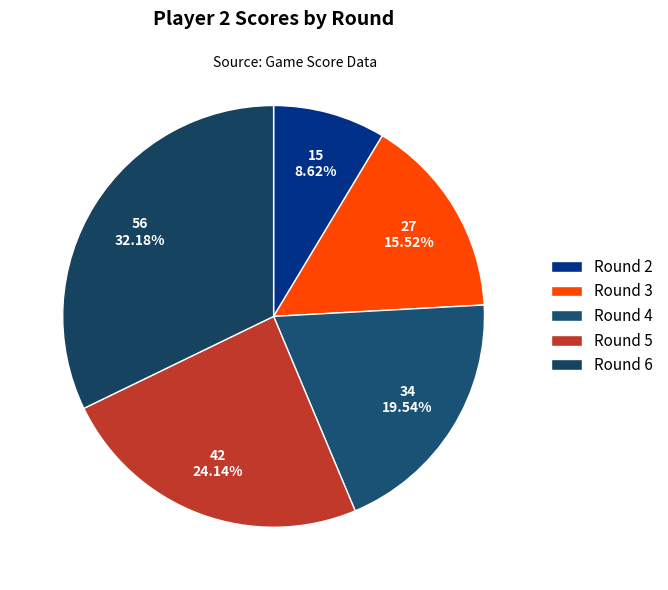

To the nearest percent, what portion does Round 2 represent?

9%